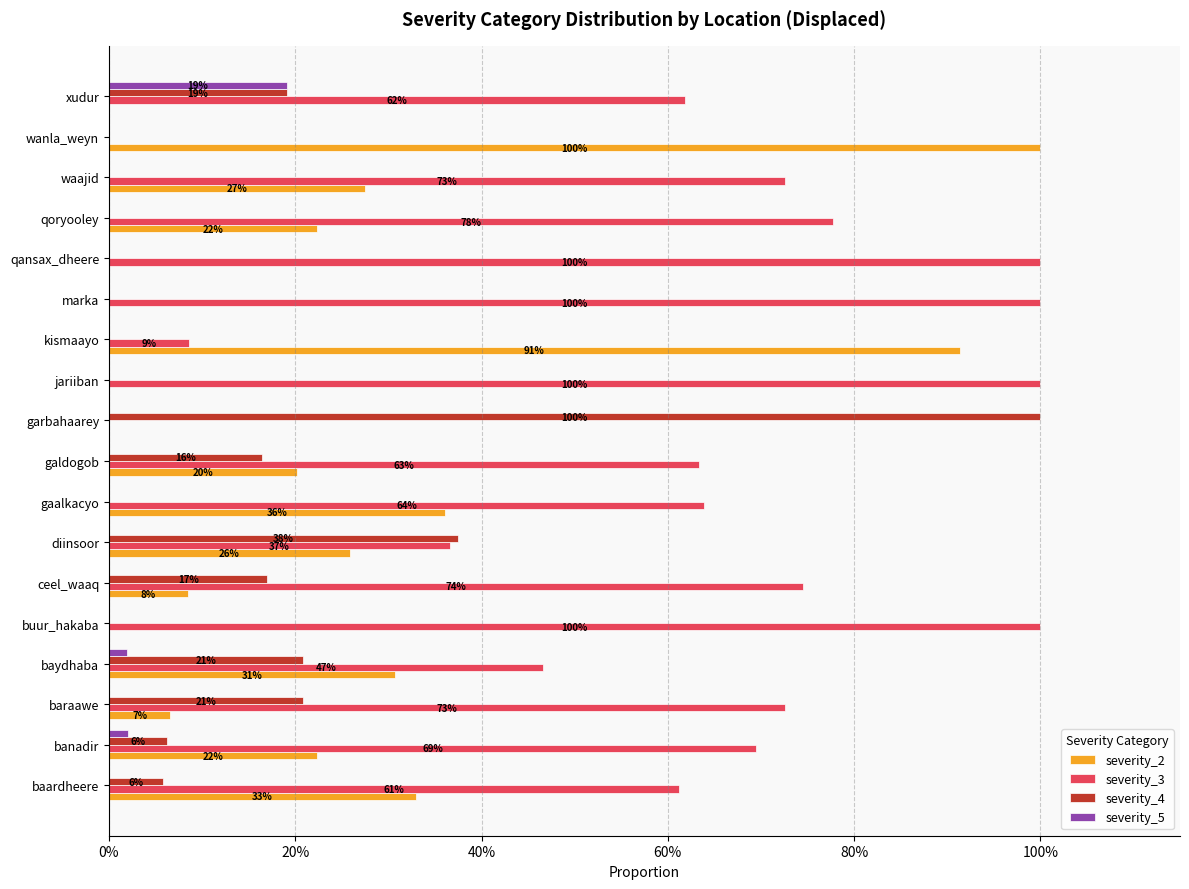

What is the label of the 11th bar from the right?

gaalkacyo